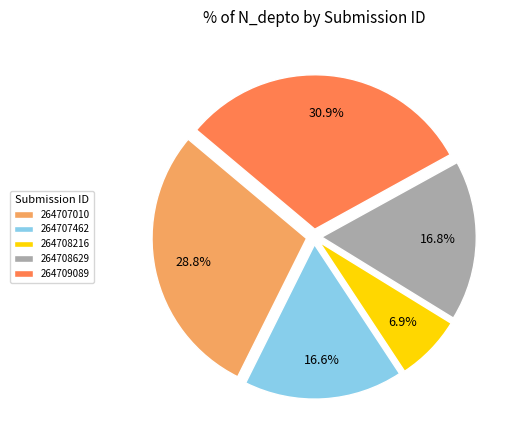

What is the ratio of the value at 264707010 to the value at 264708629?

1.7